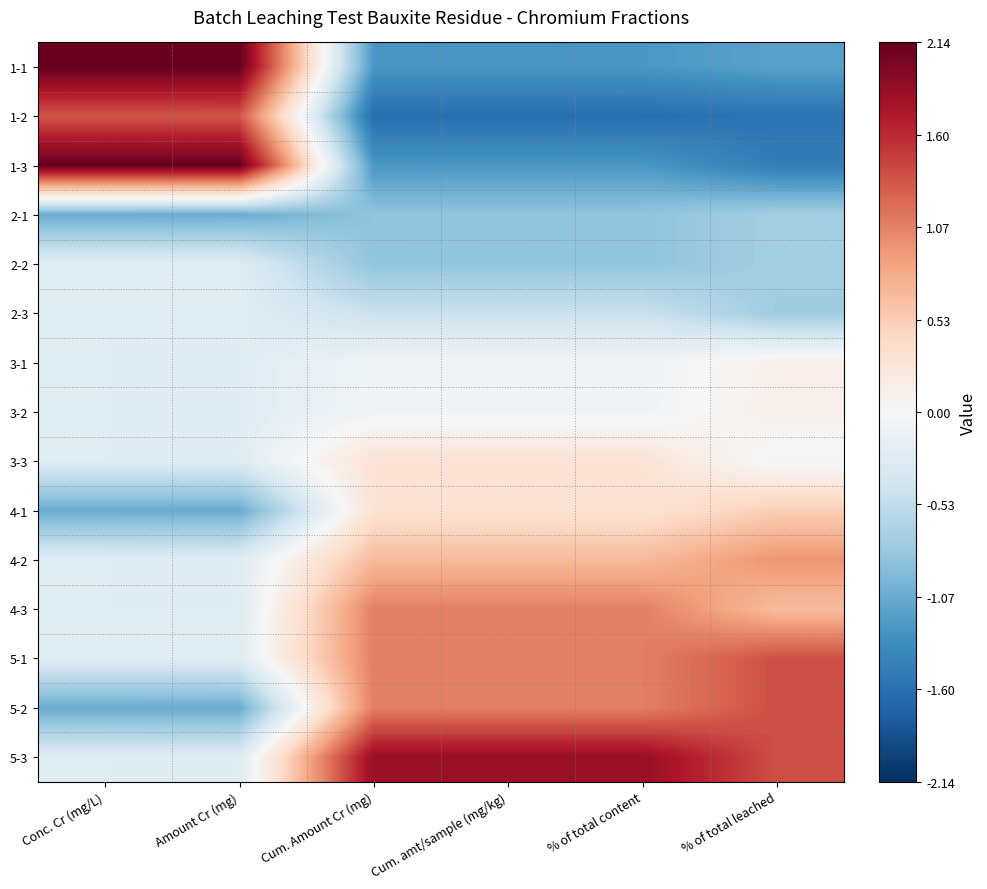

How many categories are shown in the chart?

6